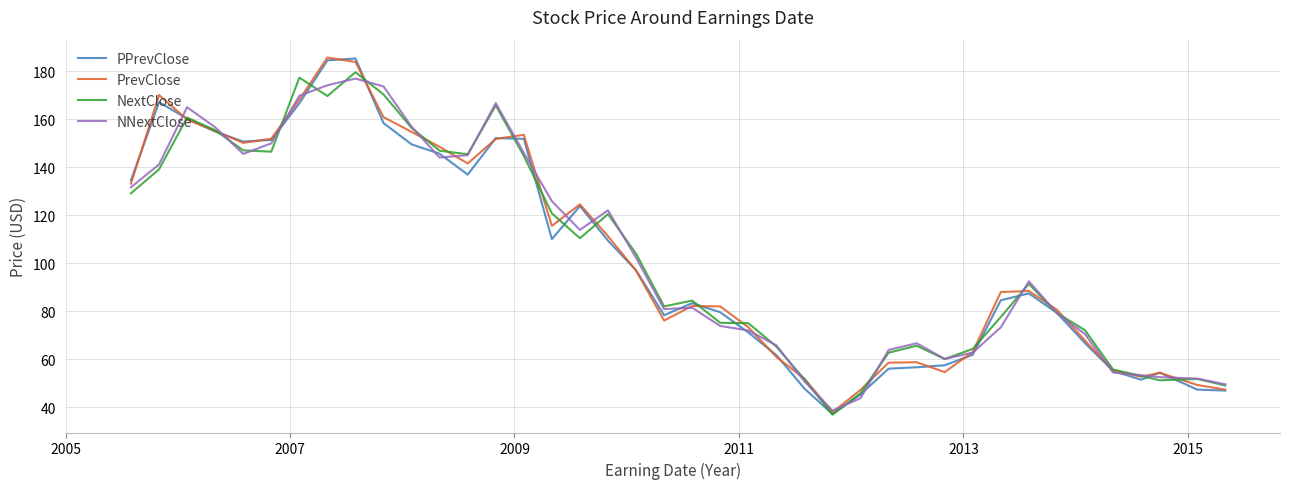

At how many categories does at least one series exceed 48?

38